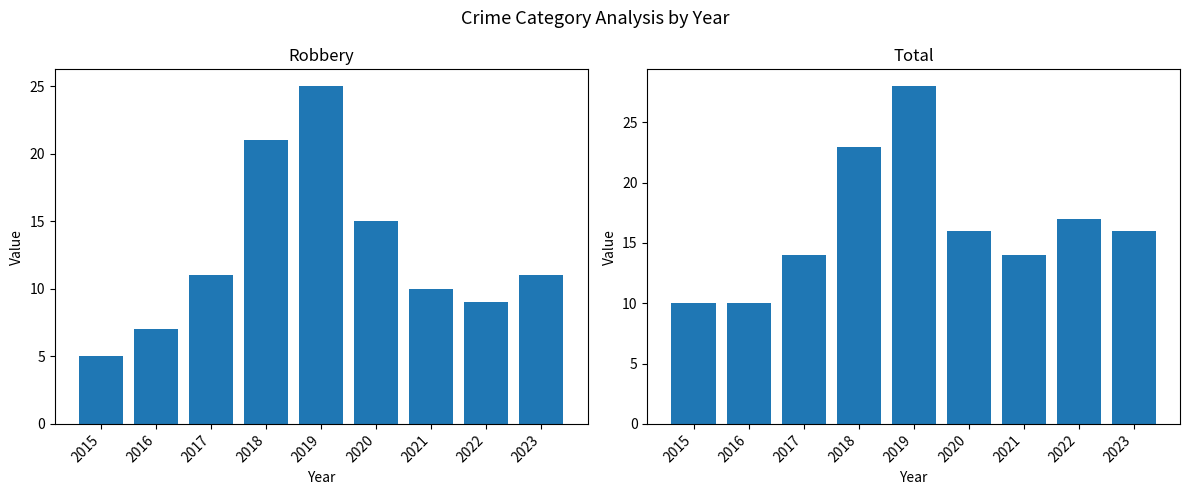

Which series has the widest spread of values?

Robbery